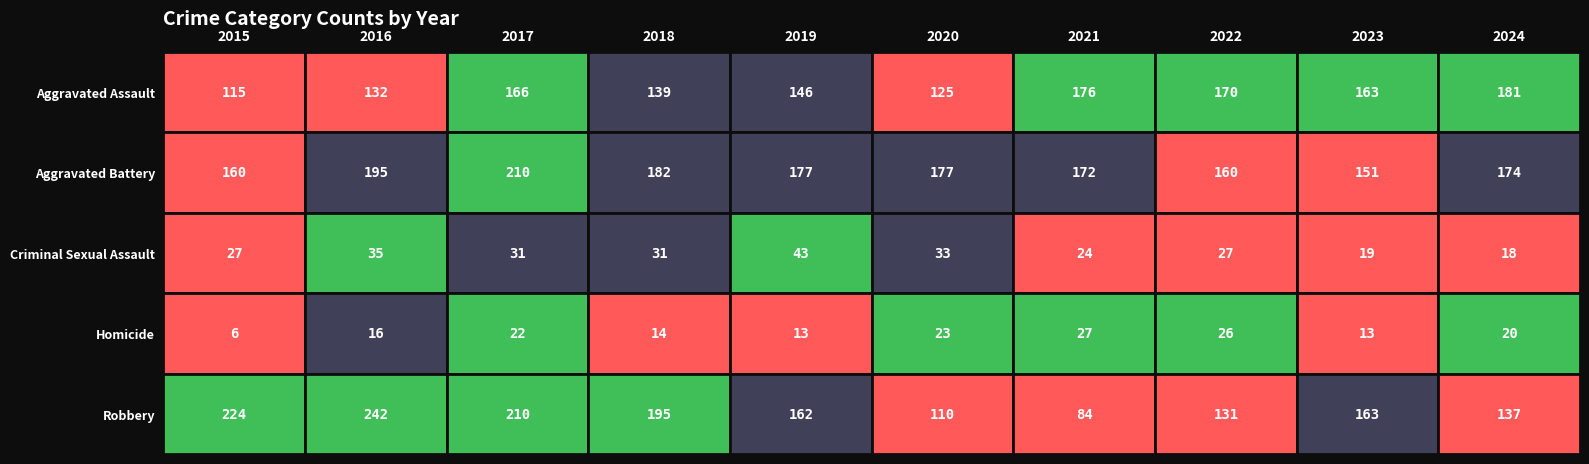

The Homicide series shows 16 at 2016. True or false?

True